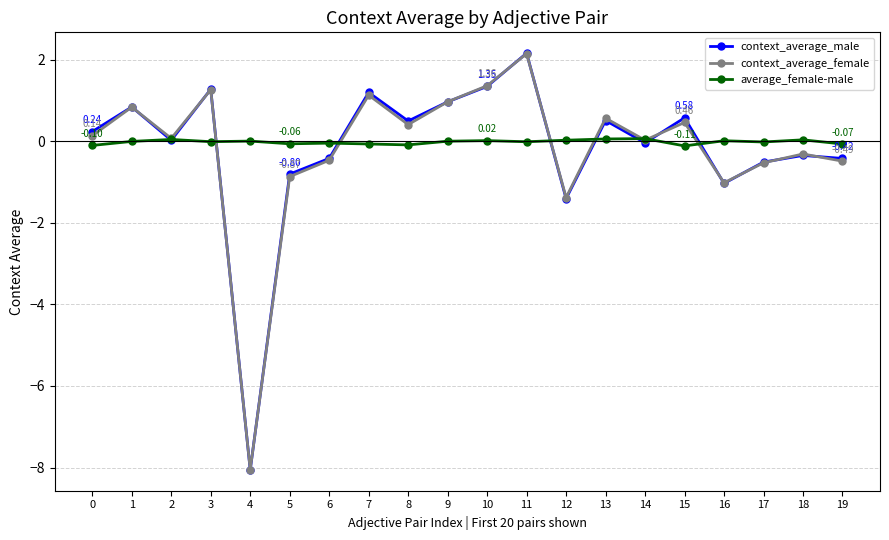

Does the chart have visible grid lines?

Yes